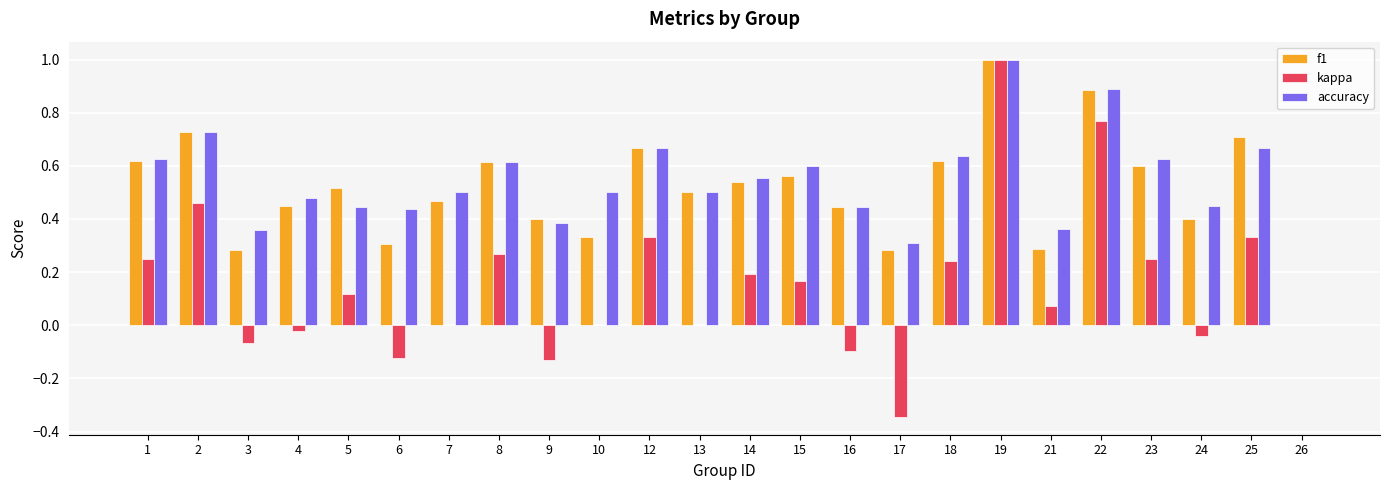

What is the sum of all accuracy values?

12.8